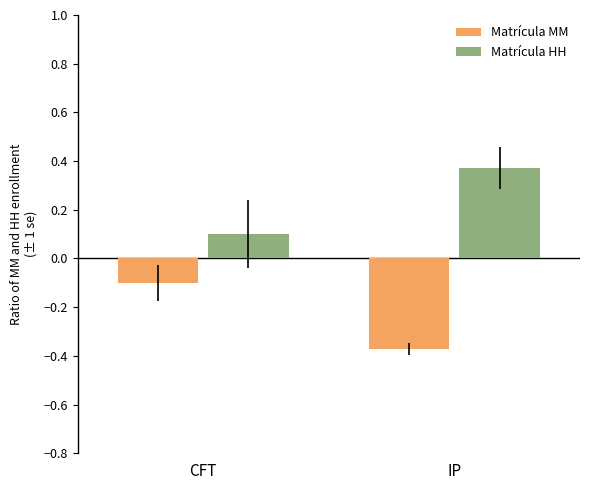

What value does the Matrícula HH series have at CFT?

0.1